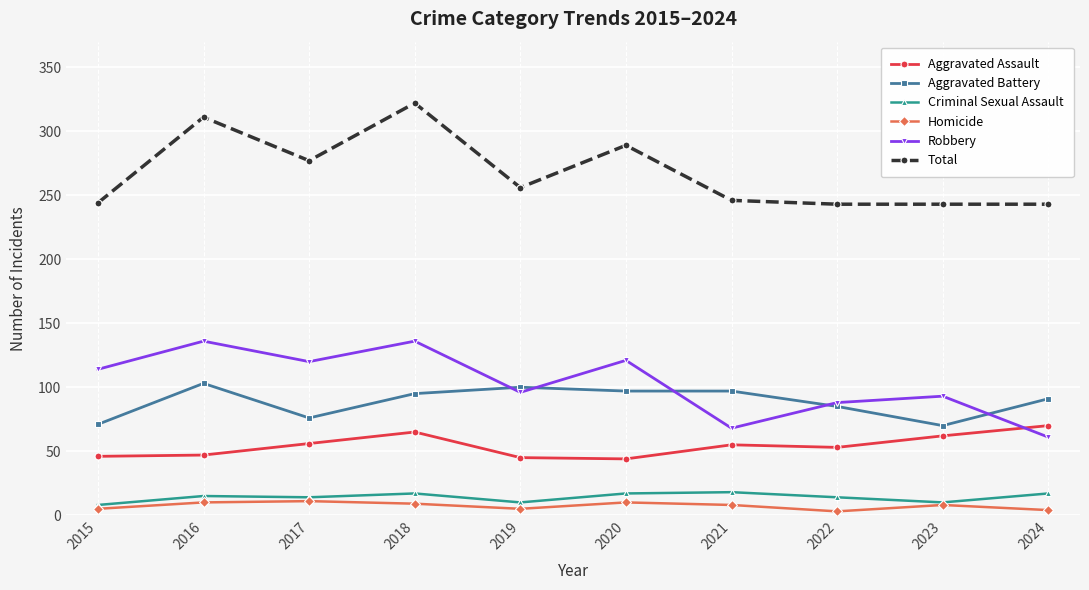

Which series changed the most between 2019 and 2023?

Aggravated Battery